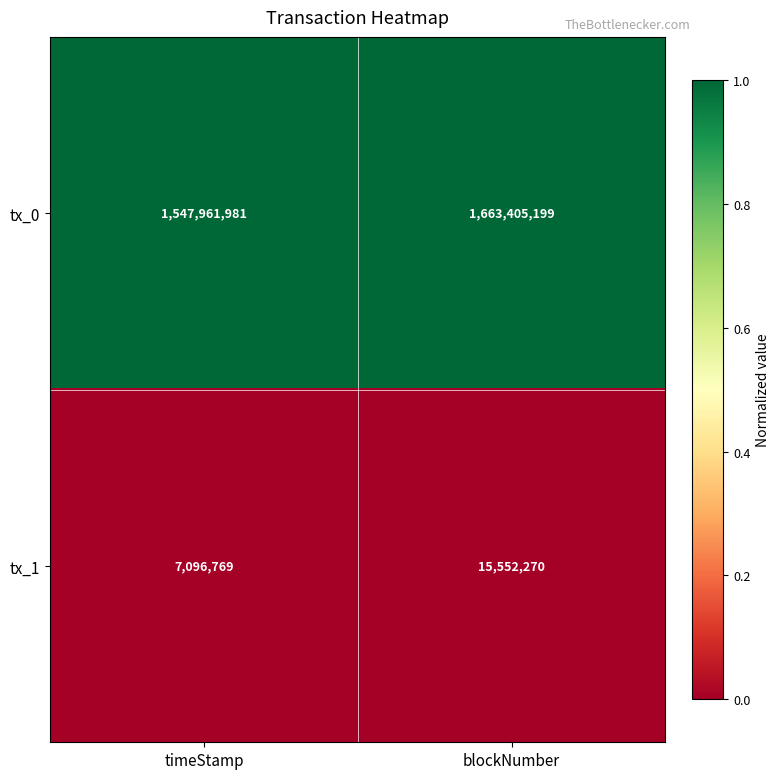

Which series has the largest total across all categories?

tx_0